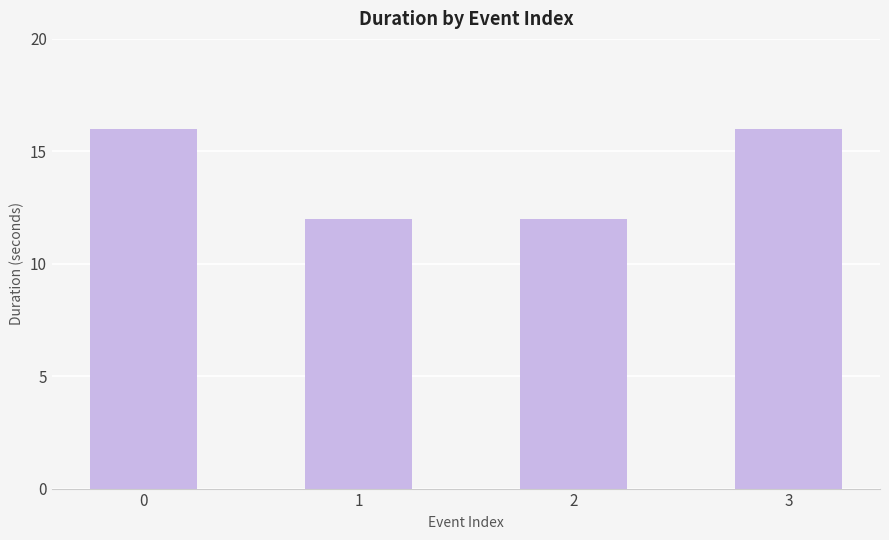

Read the value at 3.

16